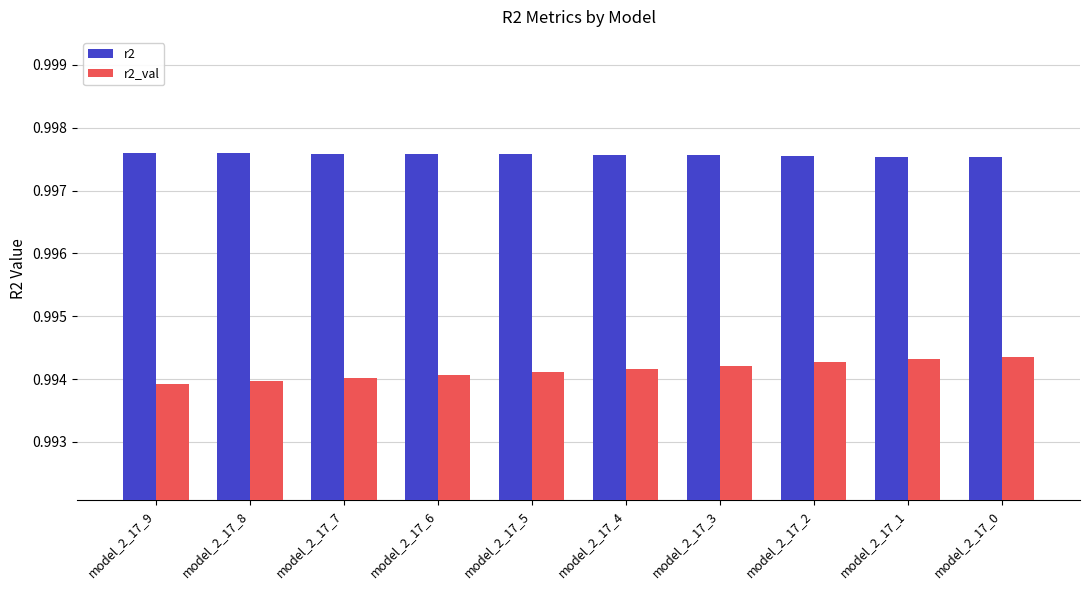

What is the sum of all r2_val values?

9.9